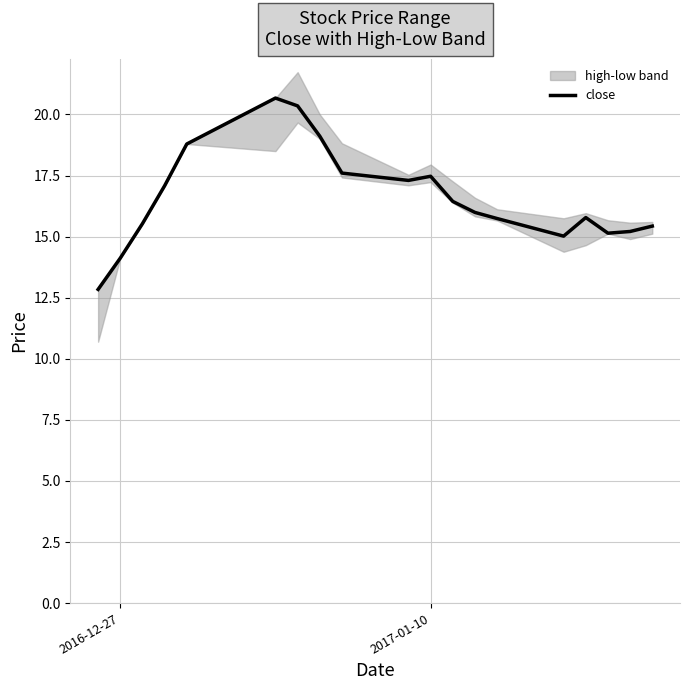

Reading left to right, extract all data points from this chart.

12.8	14.1	15.5	17.1	18.8	20.7	20.4	19.1	17.6	17.3	17.5	16.4	16.0	15.7	15.0	15.8	15.1	15.2	15.4